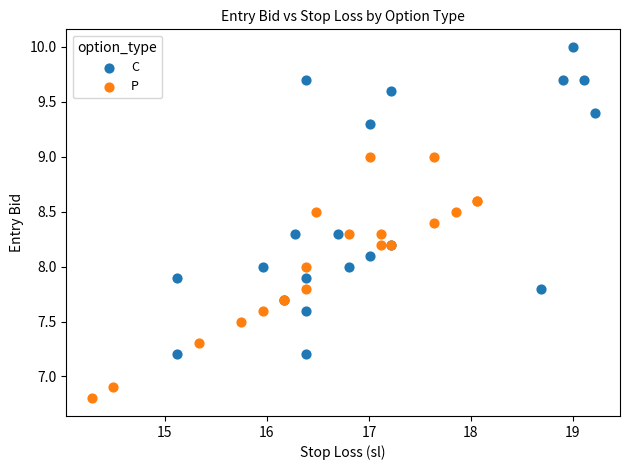

What are all the series names shown in the legend?

C, P